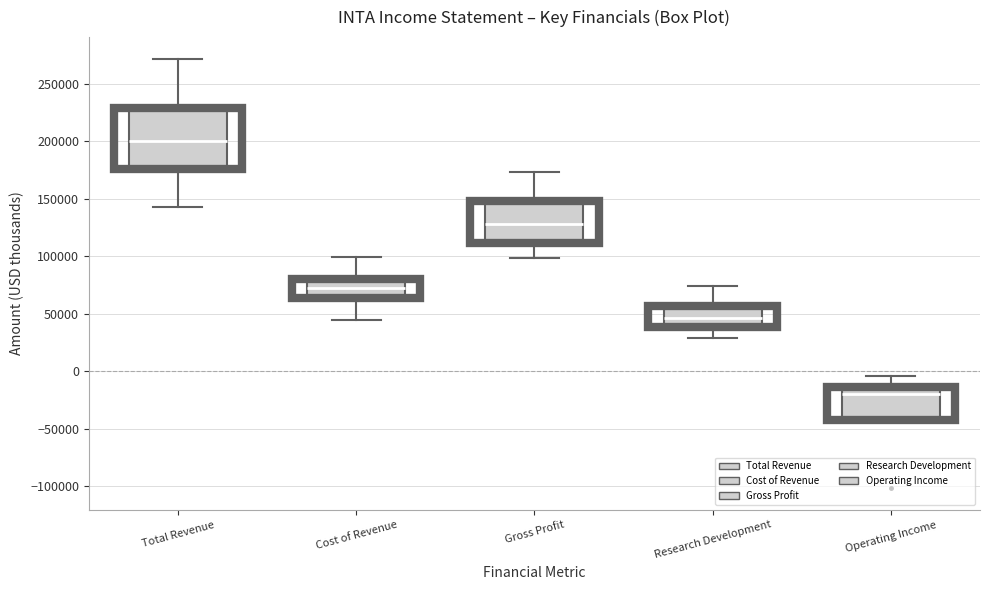

Which box has the lowest median line?

Operating Income